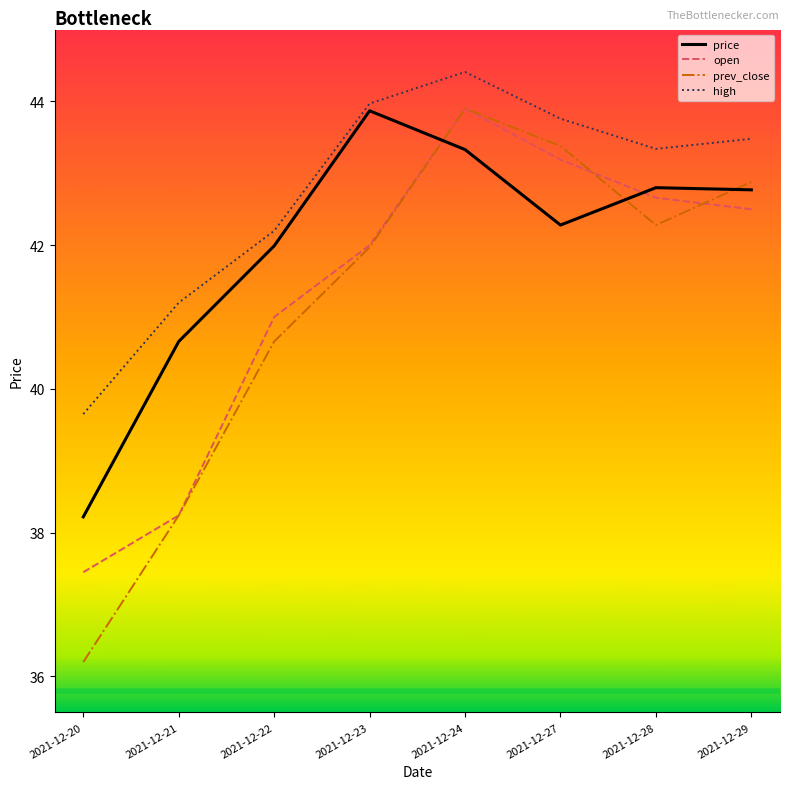

What is the average value of the price series?

42.0